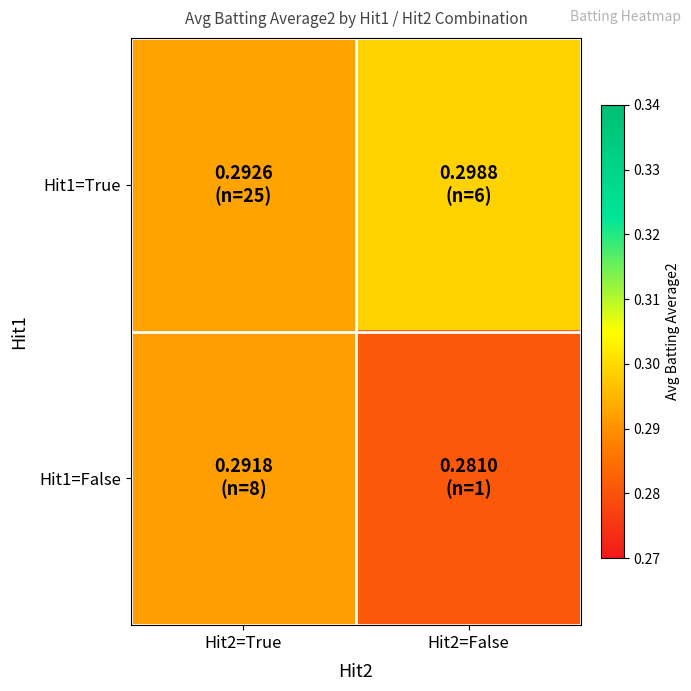

Rank the series by their maximum value, from lowest to highest.

Hit1=False, Hit1=True